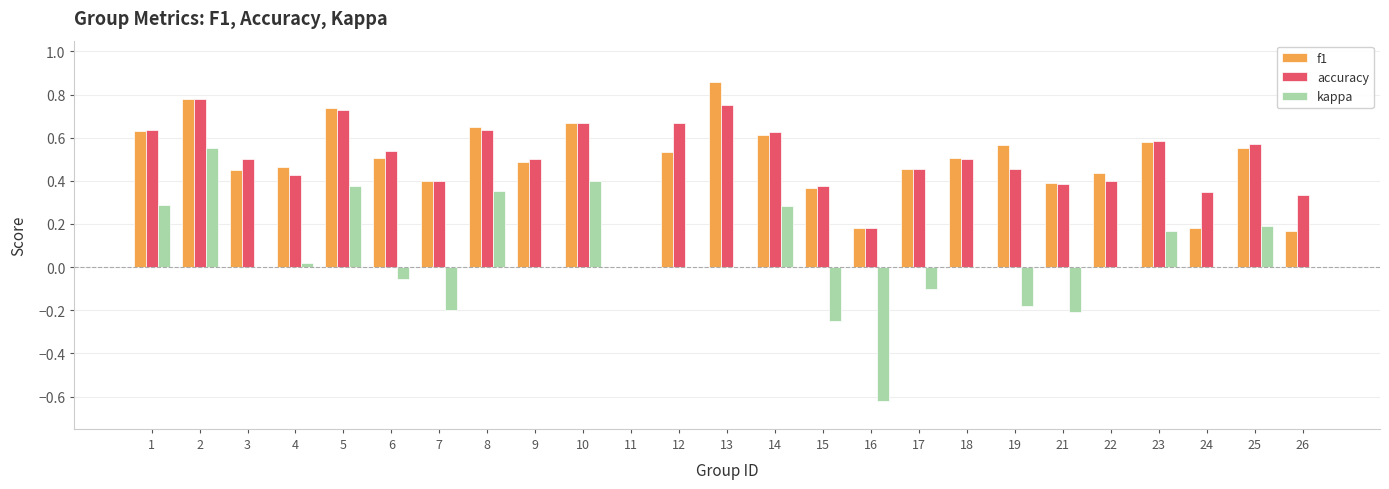

Is it true that kappa equals 0.0 at 4?

True